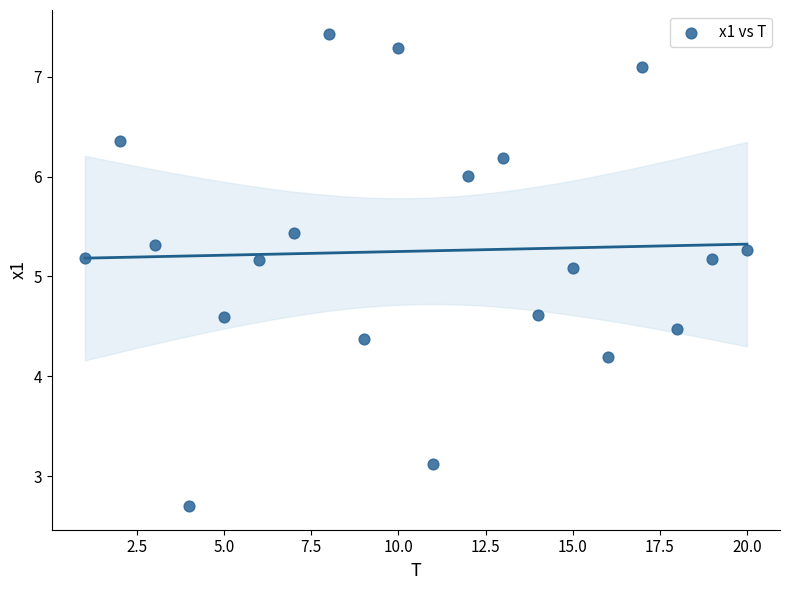

What Y value in the scatter plot is closest to 5?

5.1